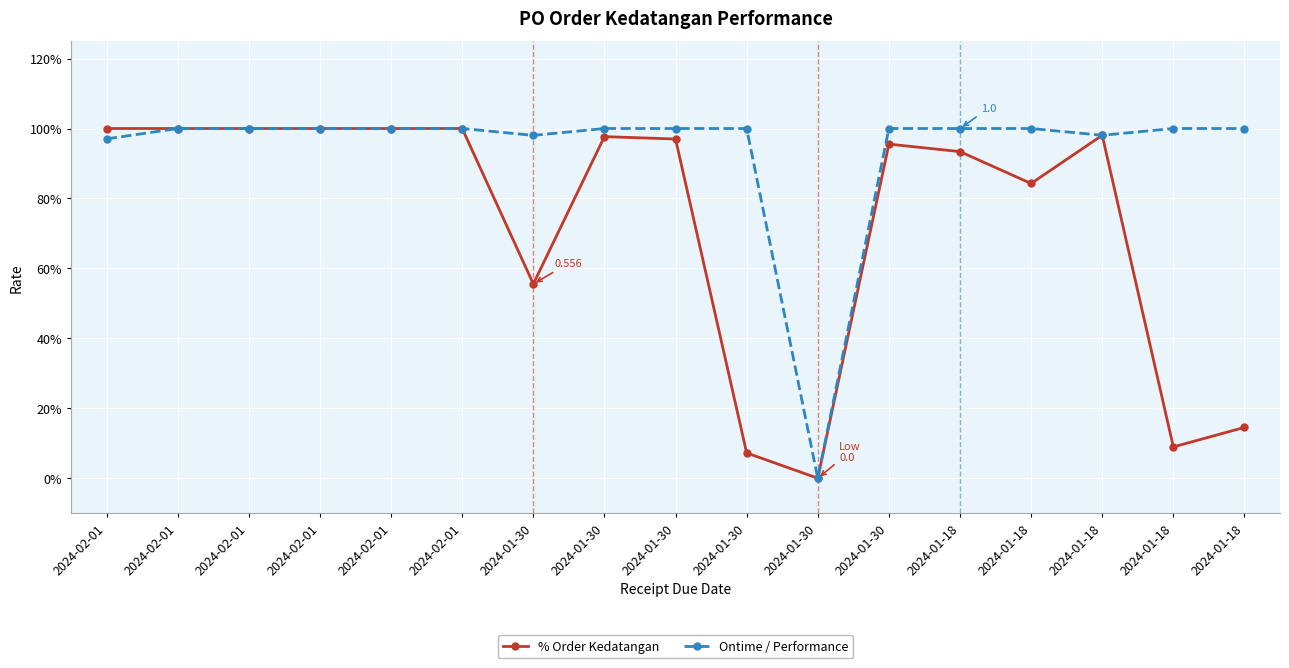

What is the total value across all series at 2024-02-01?

2.0